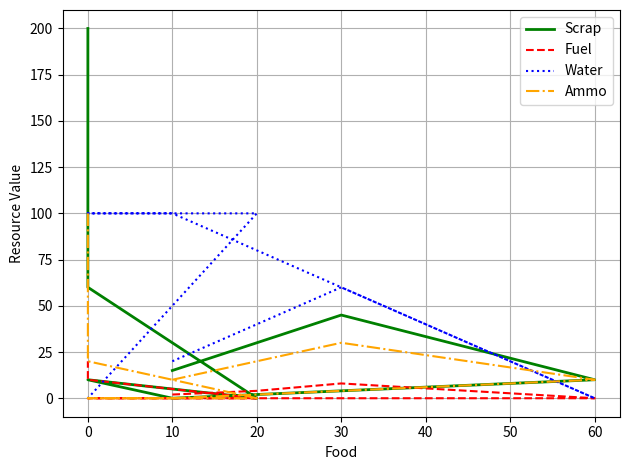

What is the difference between the Ammo values at 60 and 30?

20